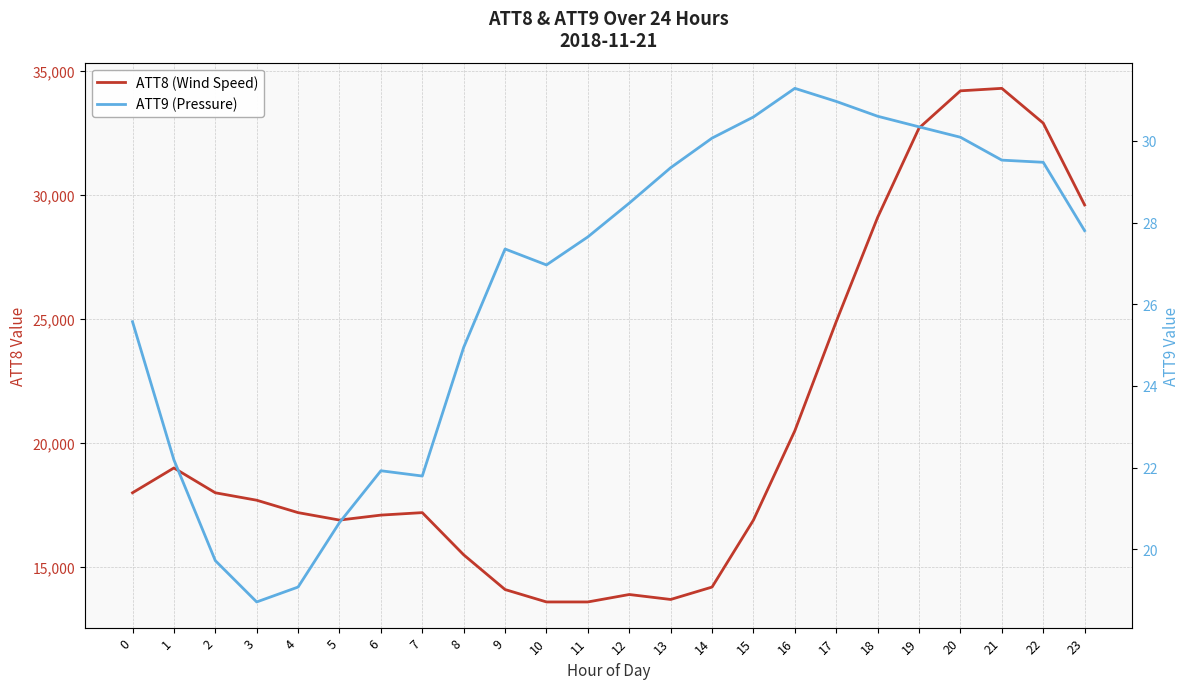

What is the average value of the ATT8 (Wind Speed) series?

20616.7